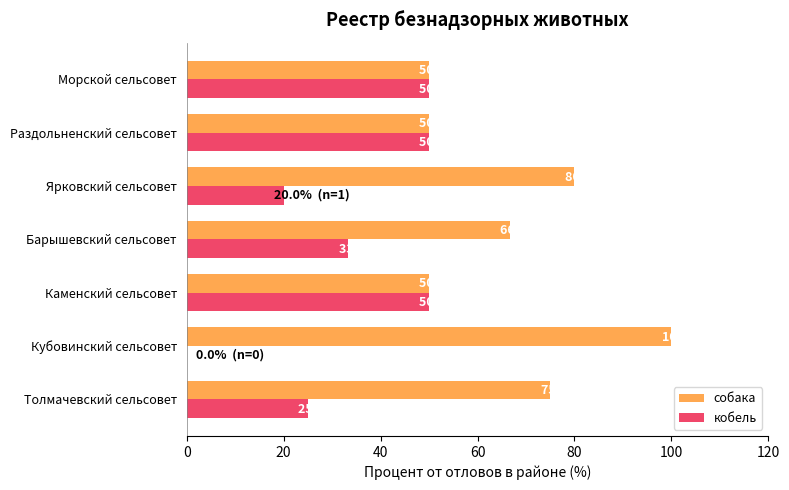

At which category does the chart reach its peak across all series?

Кубовинский сельсовет